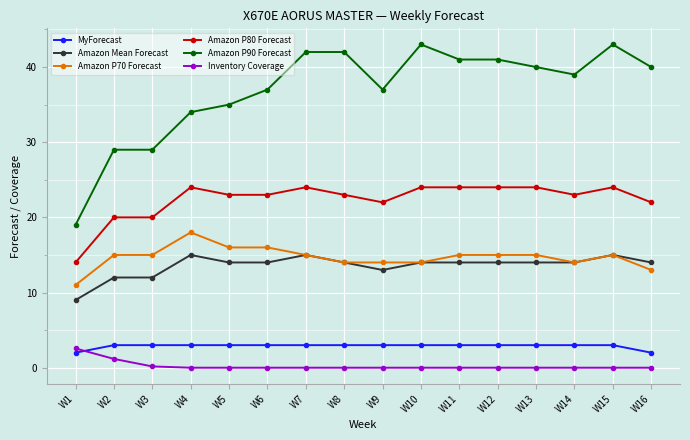

What is the minimum value for Amazon P90 Forecast?

19.0